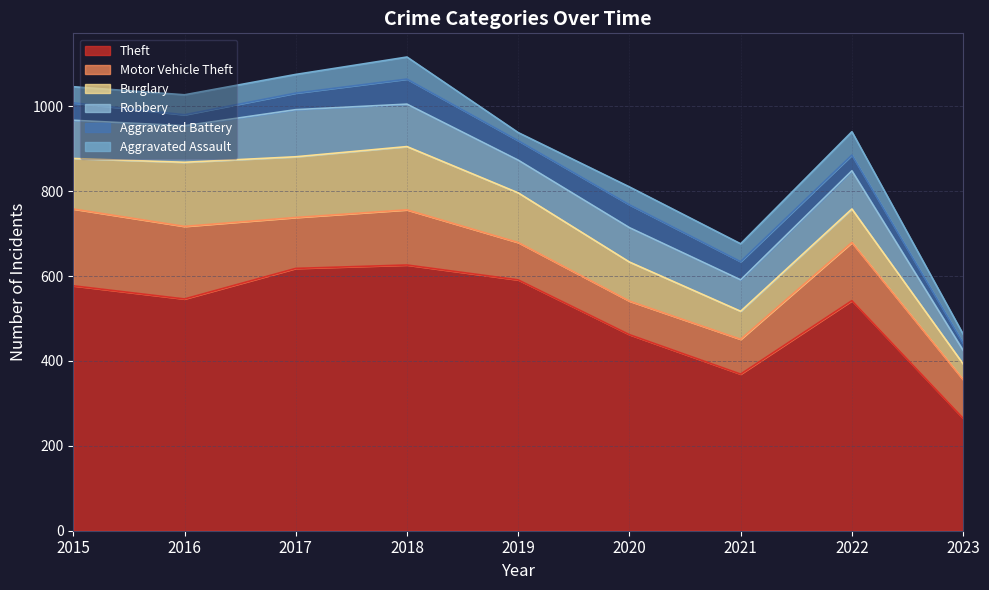

Is it true that Motor Vehicle Theft equals 181 at 2015?

True